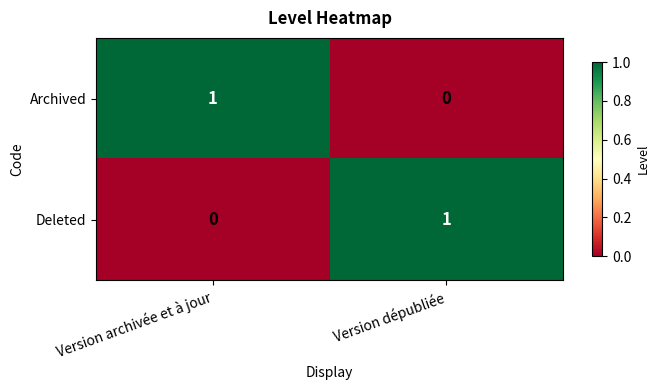

The Archived series shows 1 at Version archivée et à jour. True or false?

True